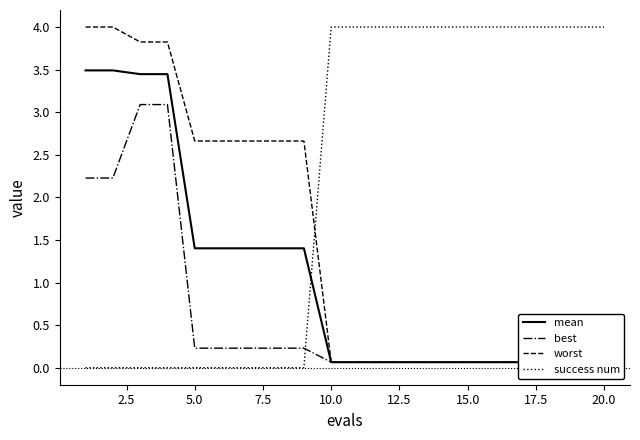

Reading left to right, transcribe all the data shown in this chart.

mean: 3.5	3.5	3.4	3.4	1.4	1.4	1.4	1.4	1.4	0.1	0.1	0.1	0.1	0.1	0.1	0.1	0.1	0.1	0.1	0.1
best: 2.2	2.2	3.1	3.1	0.2	0.2	0.2	0.2	0.2	0.1	0.1	0.1	0.1	0.1	0.1	0.1	0.1	0.1	0.1	0.1
worst: 4.0	4.0	3.8	3.8	2.7	2.7	2.7	2.7	2.7	0.1	0.1	0.1	0.1	0.1	0.1	0.1	0.1	0.1	0.1	0.1
success num: 0.0	0.0	0.0	0.0	0.0	0.0	0.0	0.0	0.0	4.0	4.0	4.0	4.0	4.0	4.0	4.0	4.0	4.0	4.0	4.0